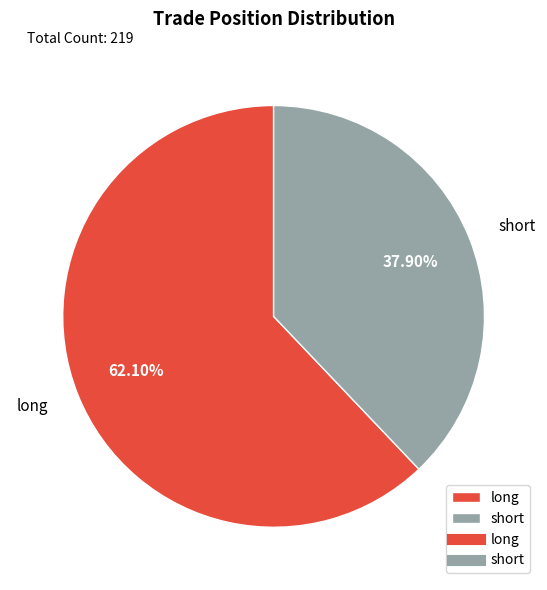

To the nearest percent, what is the difference between the long and short slice percentages?

24%